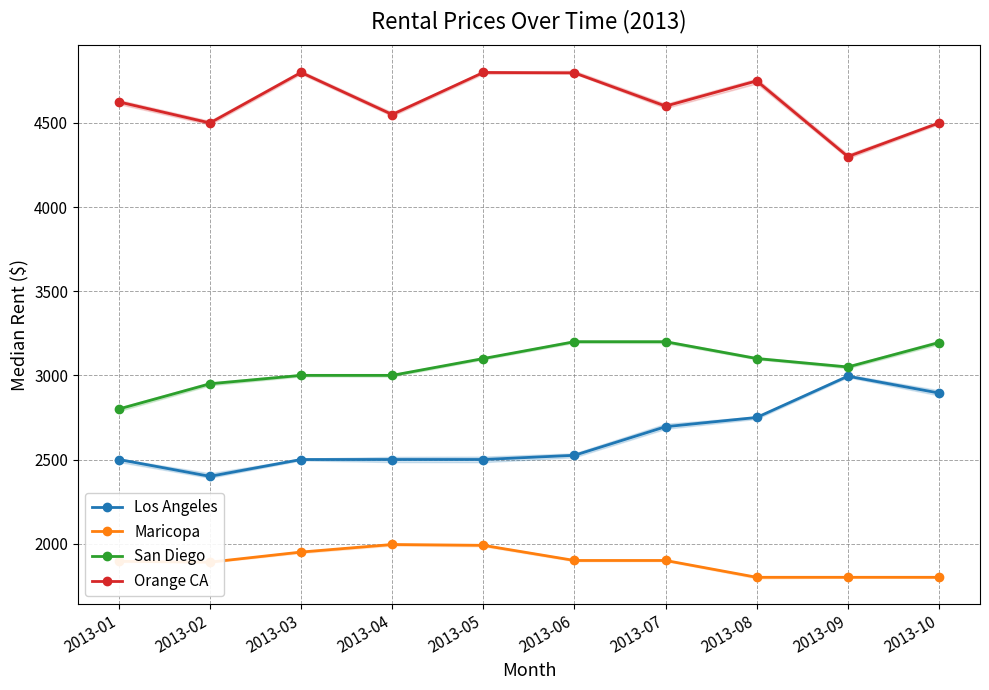

List the series in order of their overall mean, lowest first.

Maricopa, Los Angeles, San Diego, Orange CA